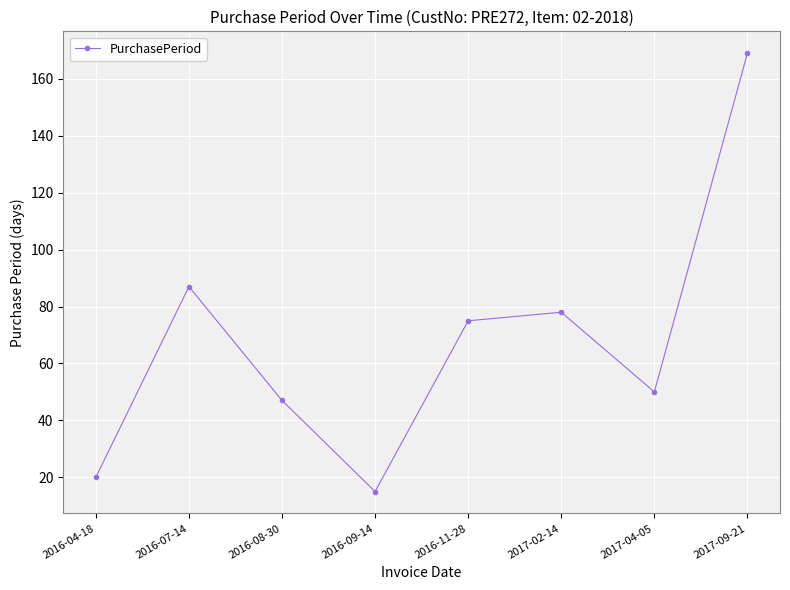

At which category does the data reach its first local valley?

2016-09-14